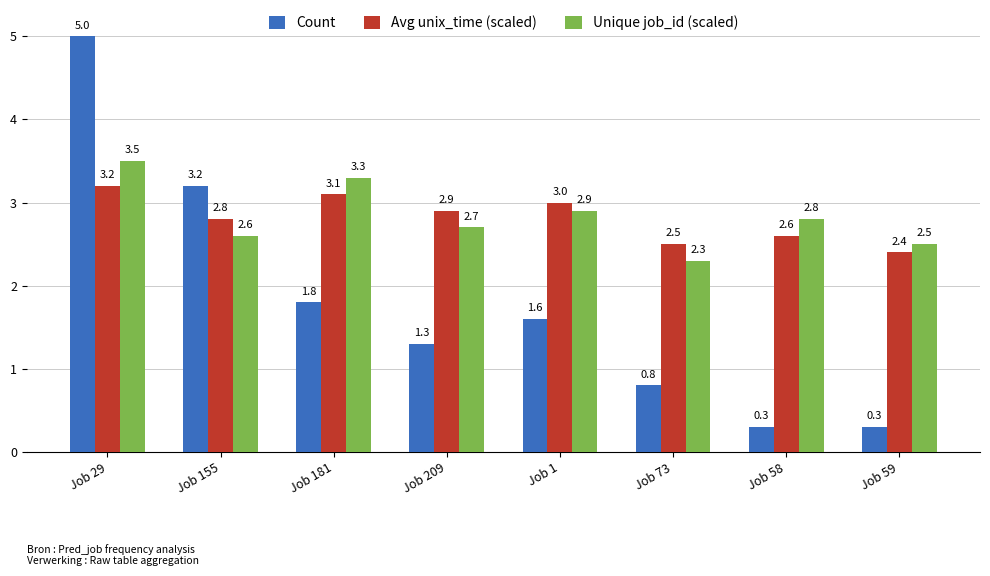

What is the sum of all Count values?

14.3